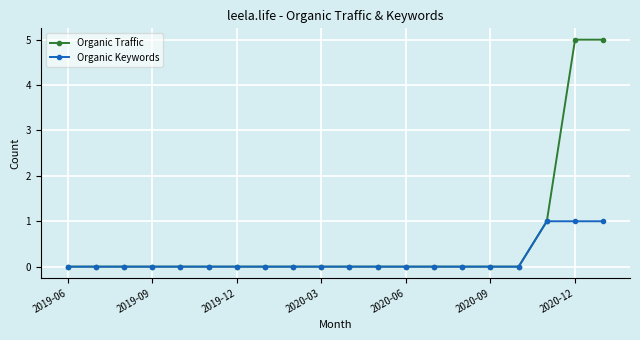

Rank the series by their maximum value, from highest to lowest.

Organic Traffic, Organic Keywords